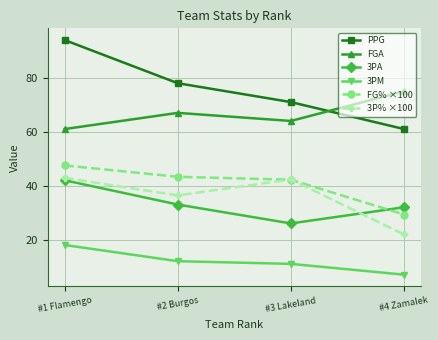

What is the approximate value of 3PM at #3 Lakeland?

11.0